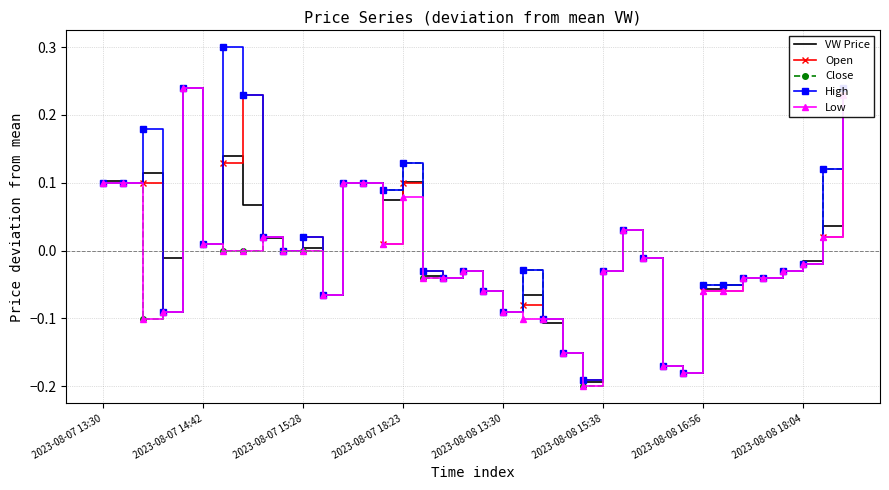

Count the number of data series in this chart.

5